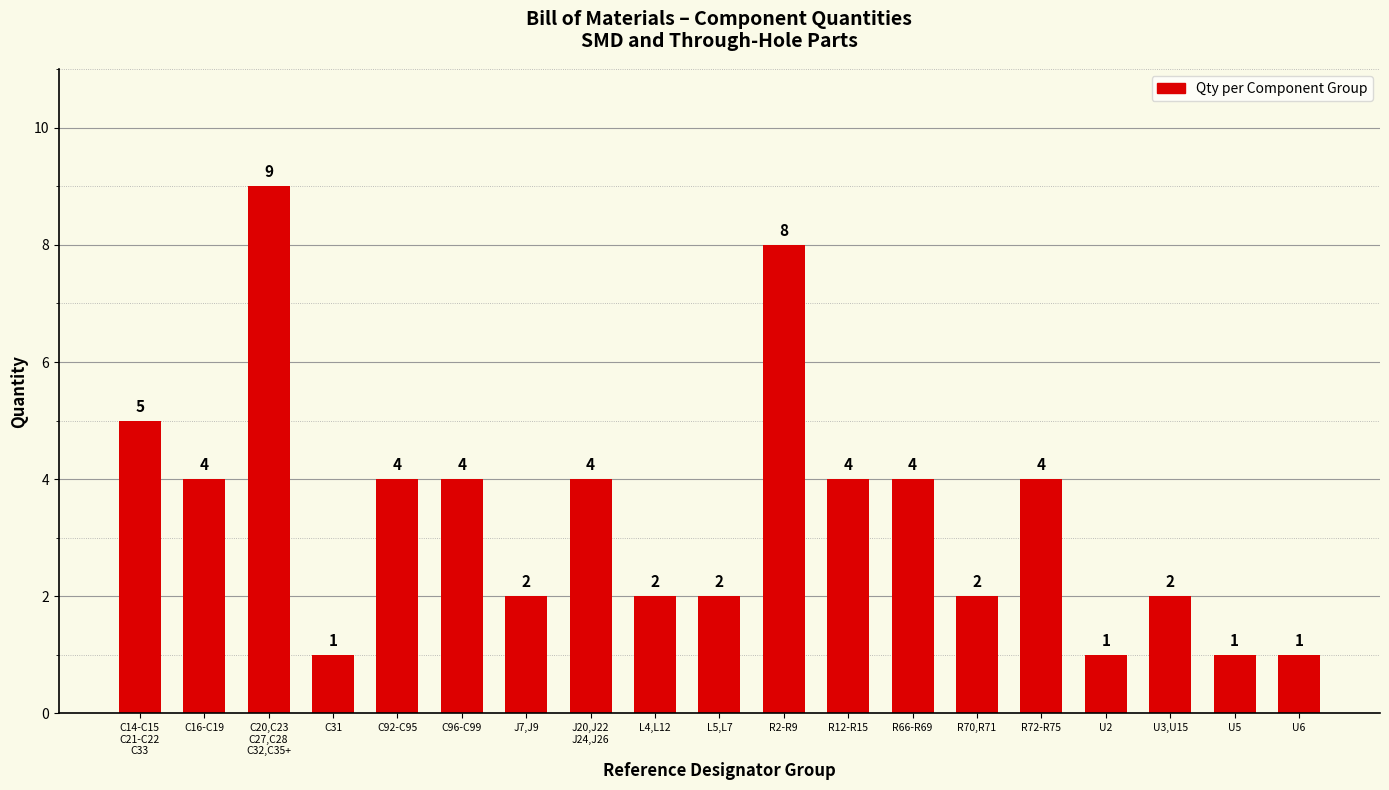

Between C31 and U3,U15, which is larger?

U3,U15